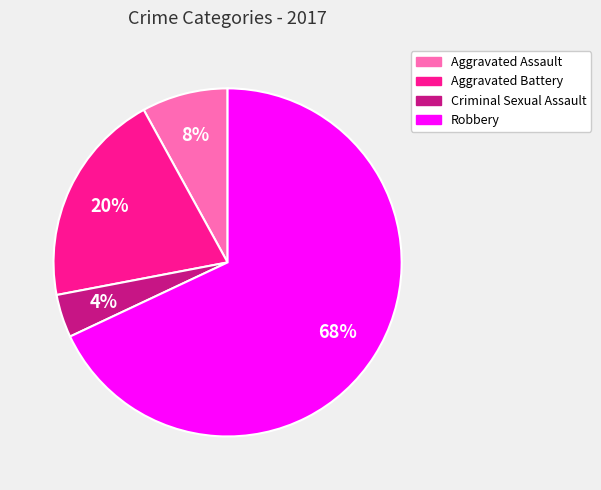

To the nearest percent, what is the difference between the Criminal Sexual Assault and Robbery slice percentages?

64%